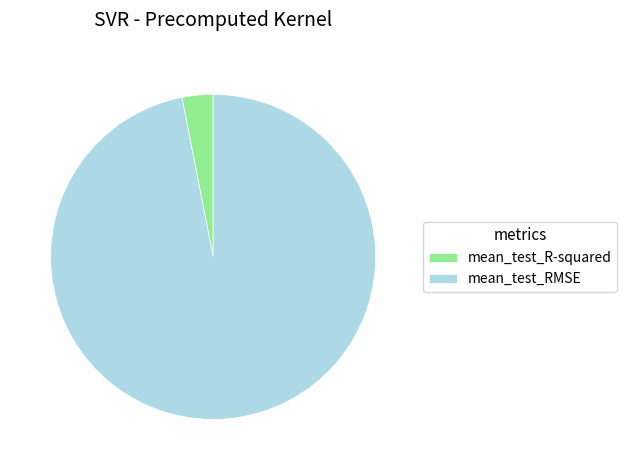

Is there any slice that represents more than half of the pie?

Yes